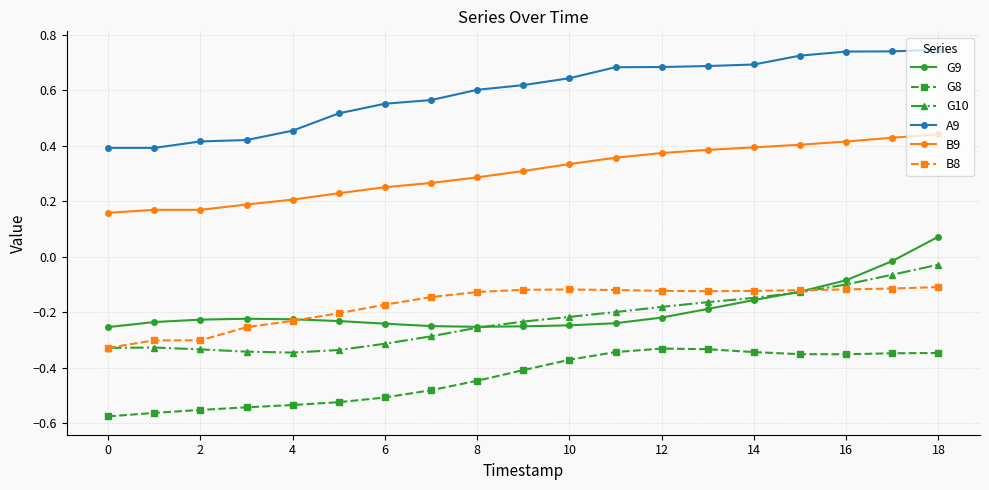

Rank the series by their maximum value, from highest to lowest.

A9, B9, G9, G10, B8, G8